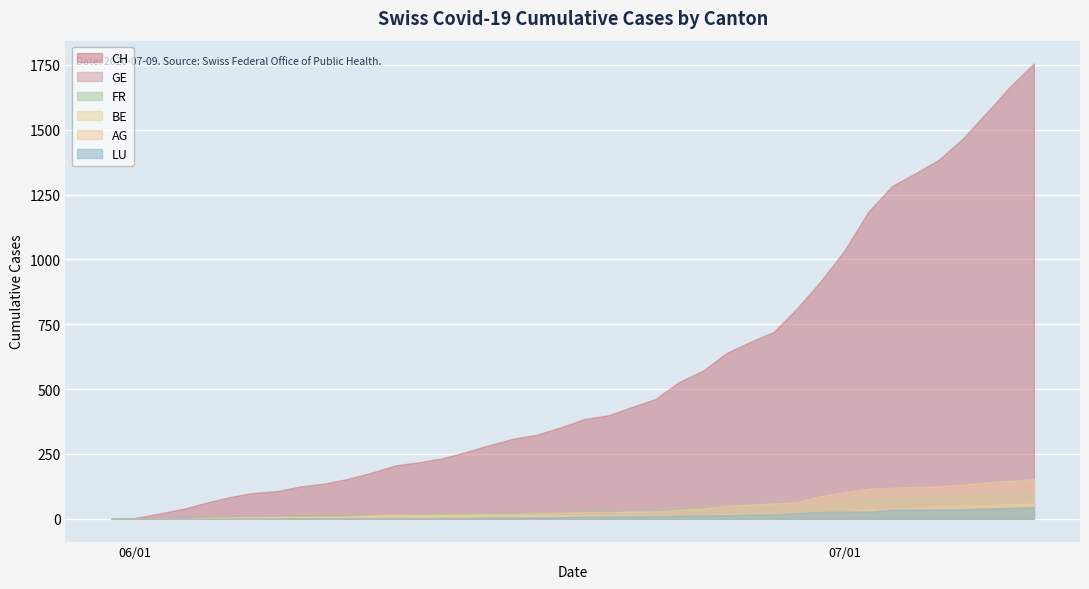

List the series in order of their peak value, highest first.

CH, AG, FR, GE, BE, LU